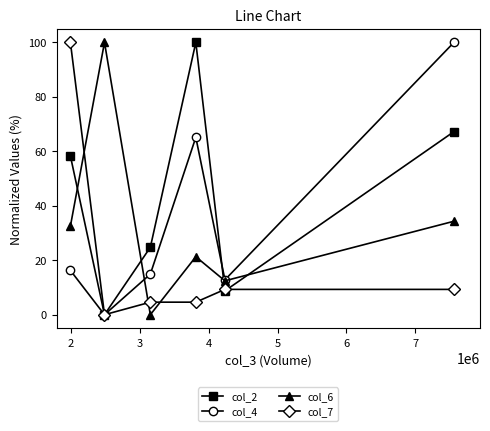

After their last crossing, which series has the higher values: col_6 or col_2?

col_2